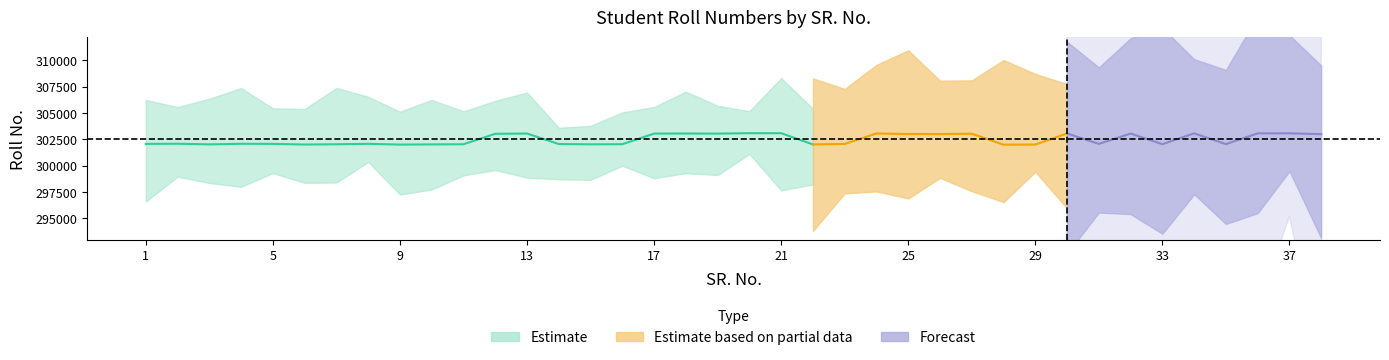

True or false: SR_No and Roll_no cross at least once.

False